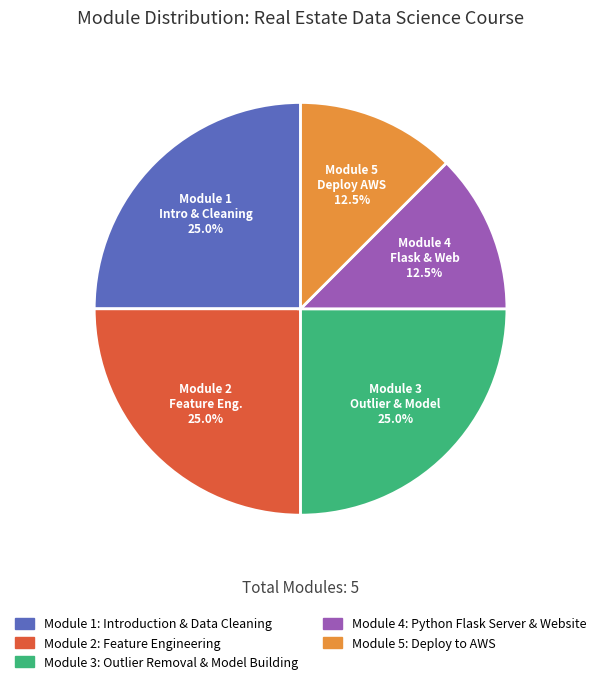

Is there any slice that represents more than half of the pie?

No